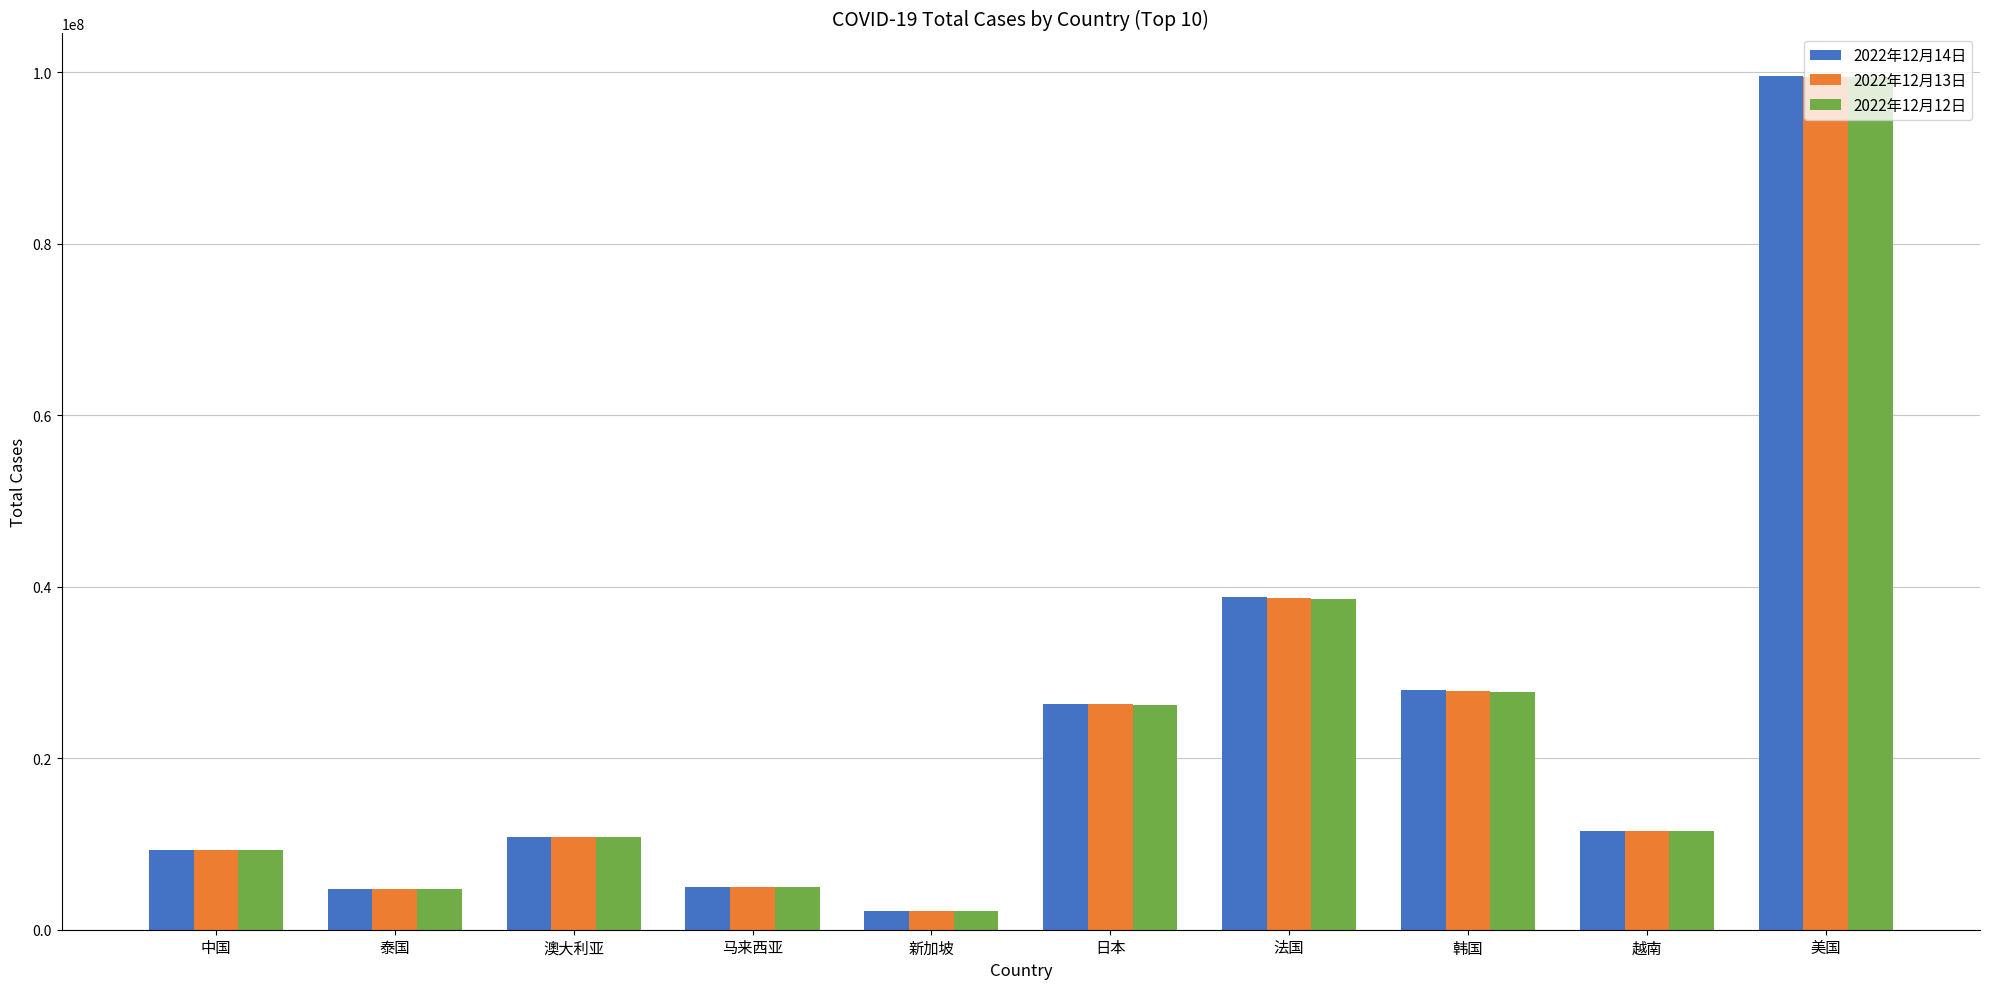

True or false: 2022年12月13日 has a value of 5011443 at 马来西亚.

True